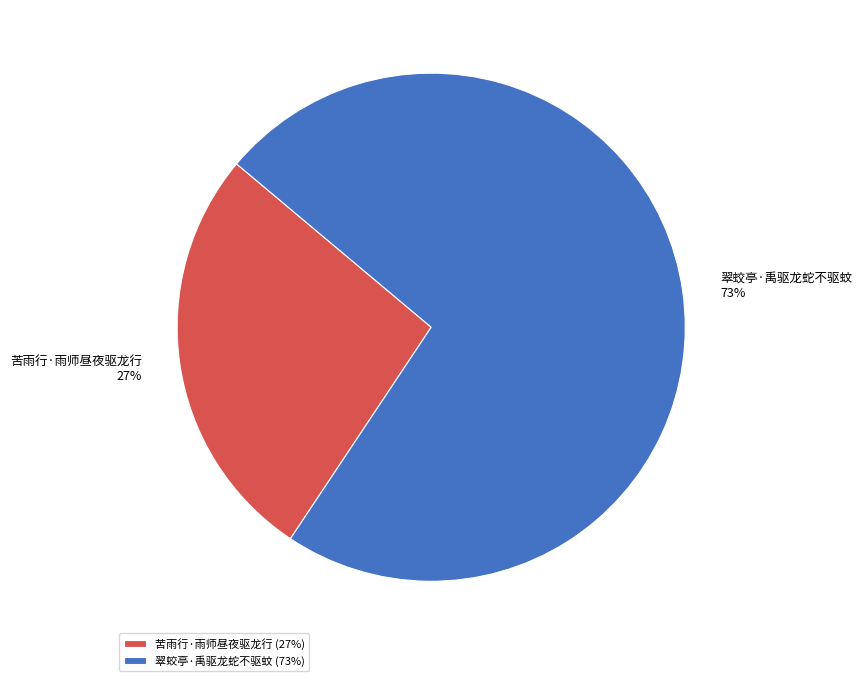

What is the smallest slice in the pie chart?

苦雨行·雨师昼夜驱龙行